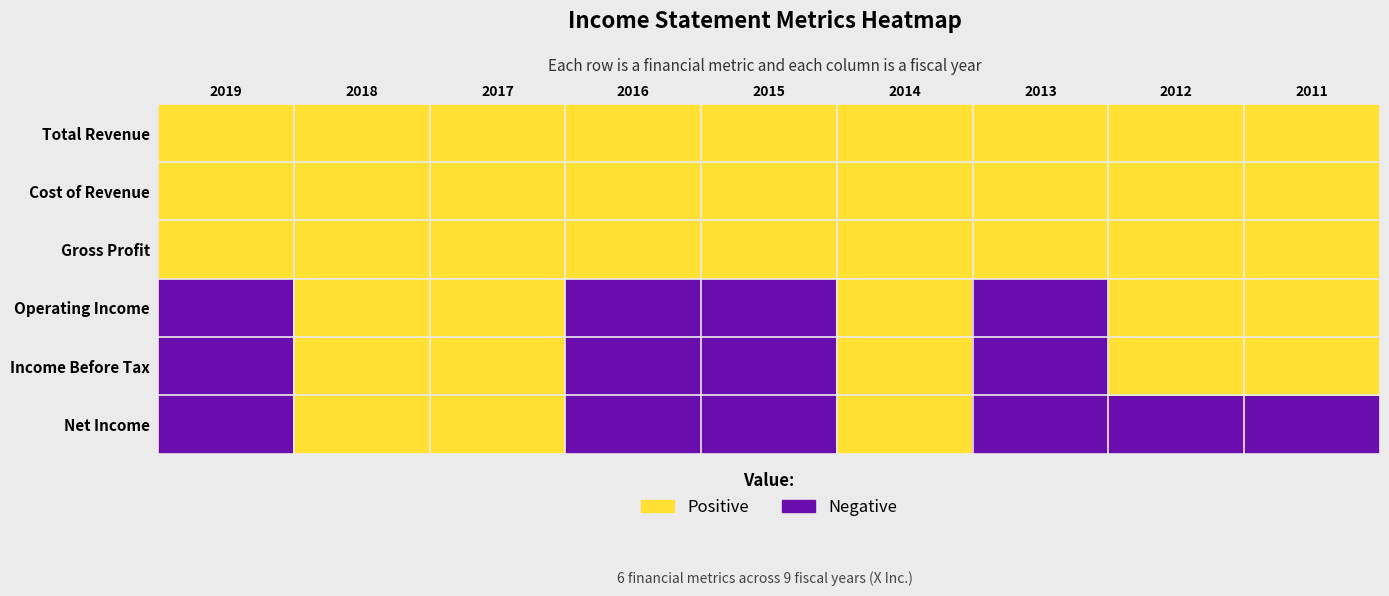

At which category is the sum across all series the highest?

2018